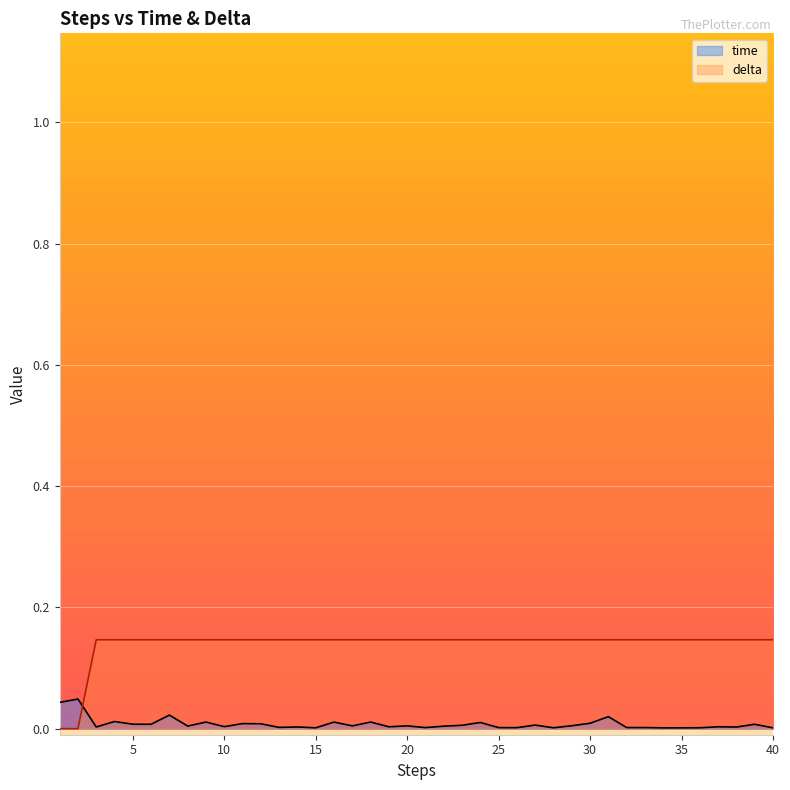

After their last crossing, which series has the higher values: time or delta?

delta